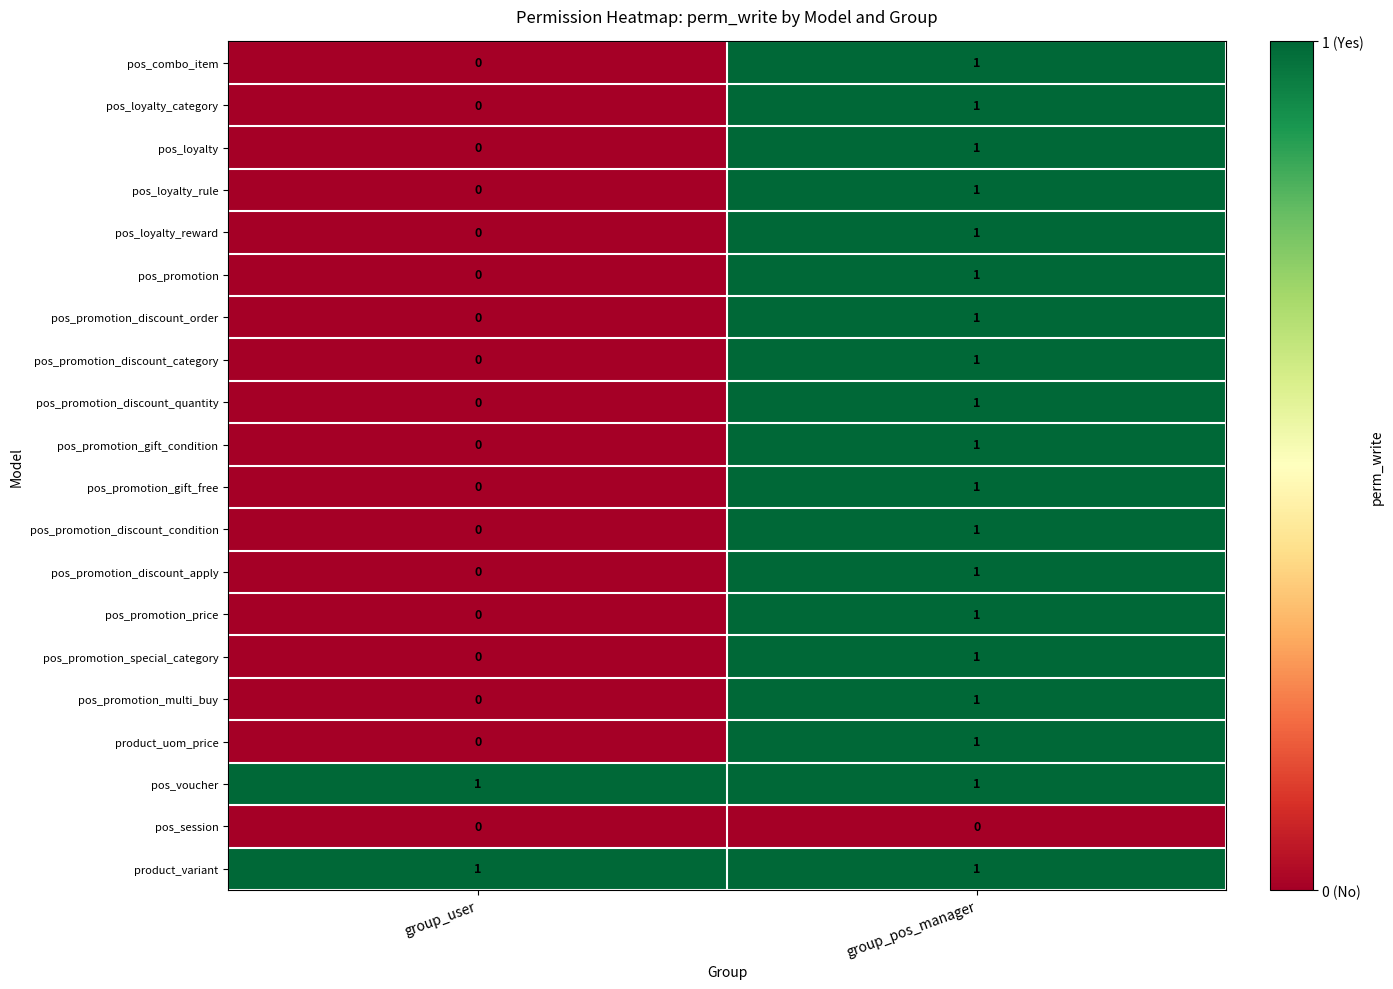

At which category is the sum across all series the highest?

group_pos_manager